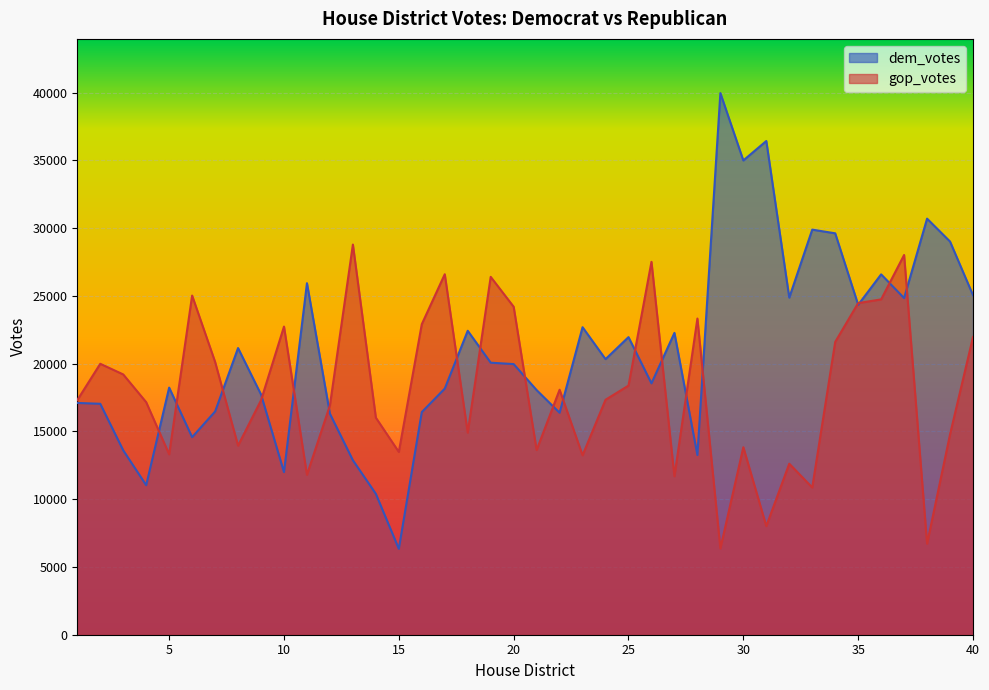

How many times do dem_votes and gop_votes cross each other?

19